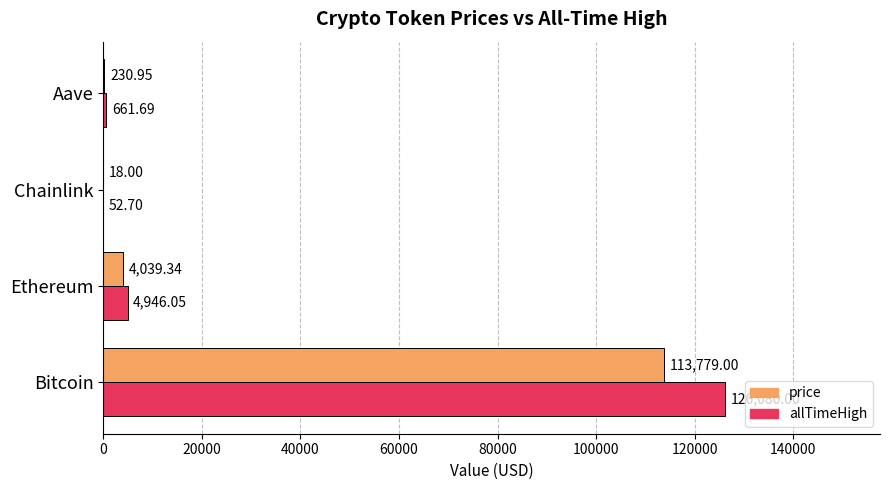

Where is price nearest to the value 56898?

Ethereum